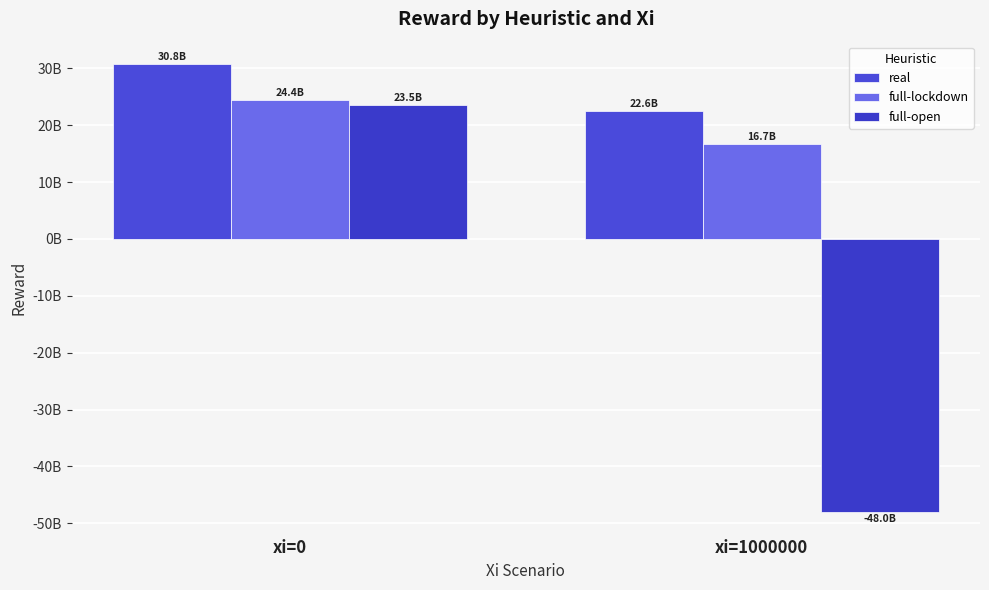

Is the value of real at xi=0 greater than the value of full-open at xi=1000000?

Yes